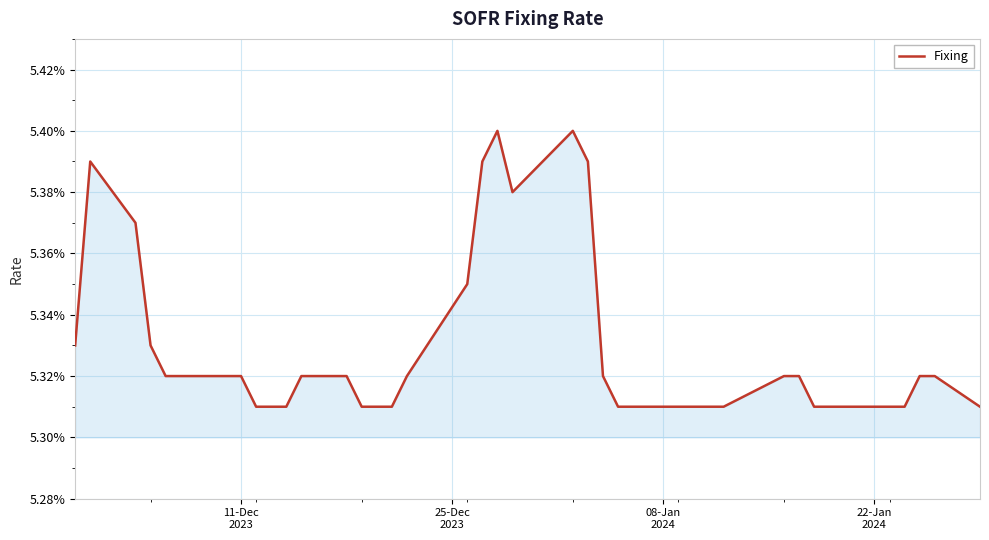

Is this an area chart (filled region under the line)?

Yes